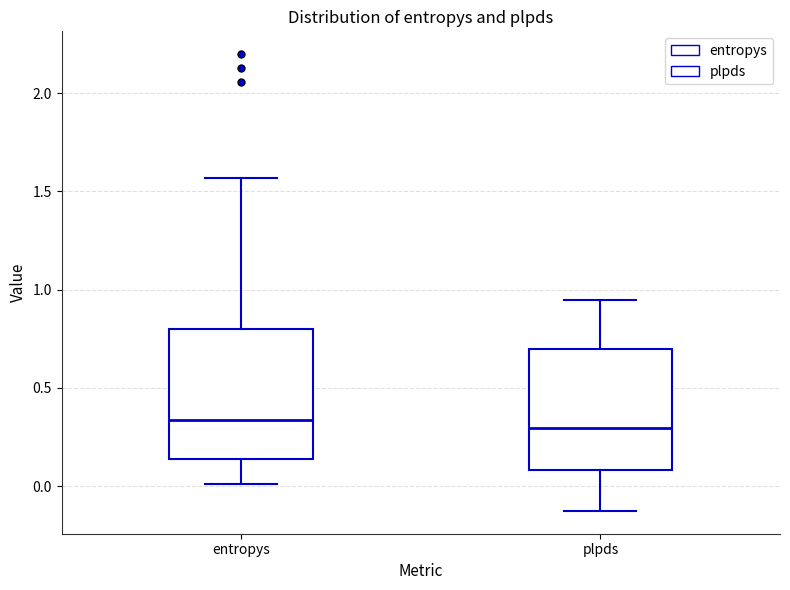

Where does the median line of the box for entropys sit on the y-axis? The values are not printed on the chart, so give them approximately, as read against the axis.

0.35